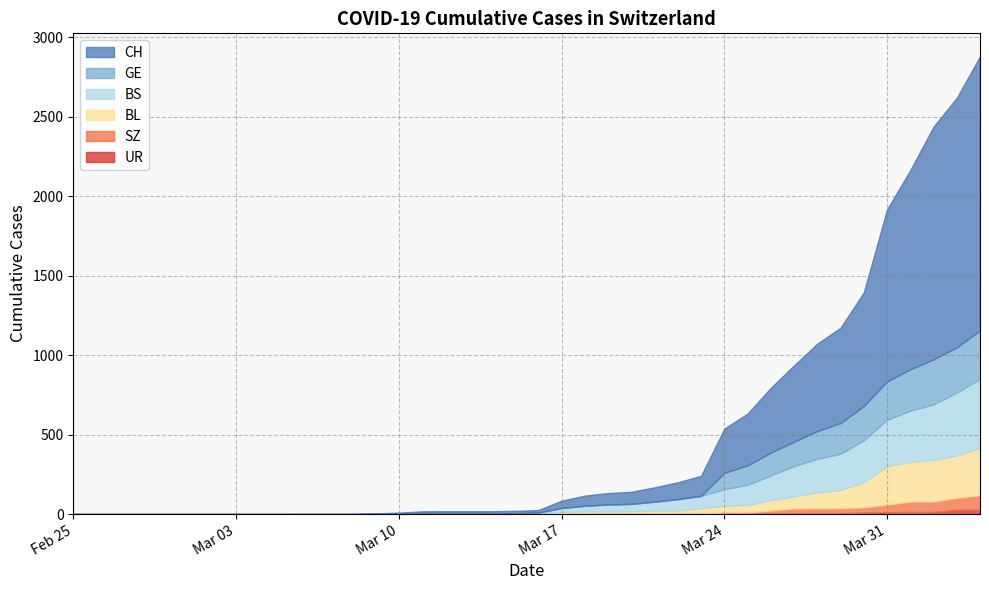

True or false: BS has more than 1 points higher than both neighbors.

False